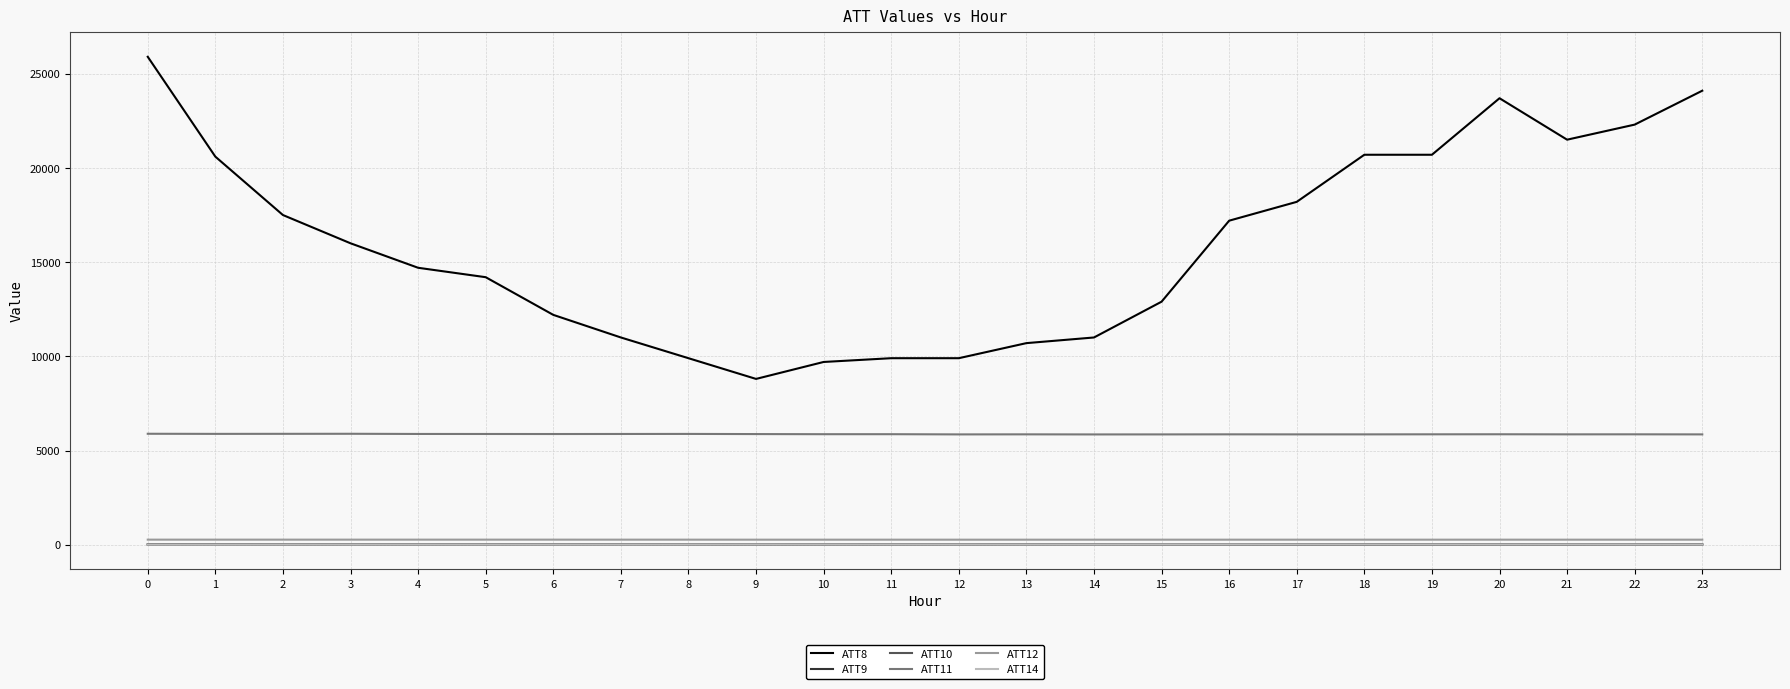

What are all the series names shown in the legend?

ATT8, ATT9, ATT10, ATT11, ATT12, ATT14